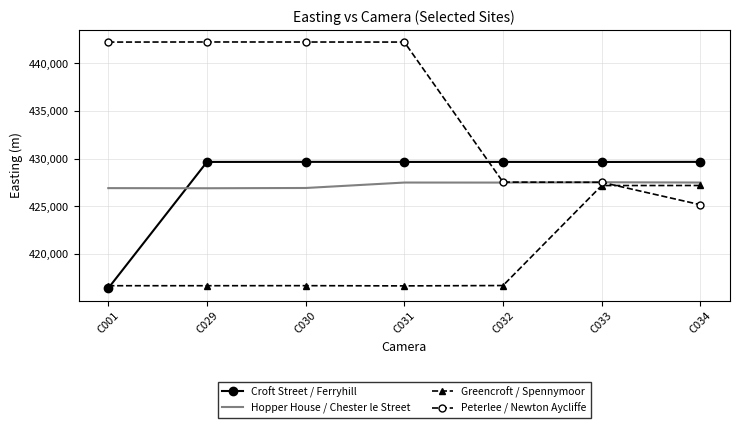

Which series has the widest spread of values?

Peterlee / Newton Aycliffe